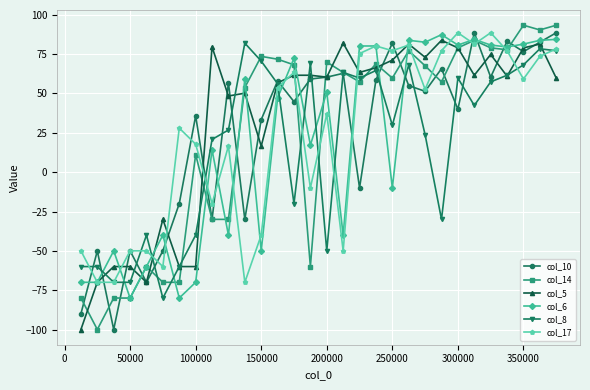

What is the maximum value shown in the chart?

93.4